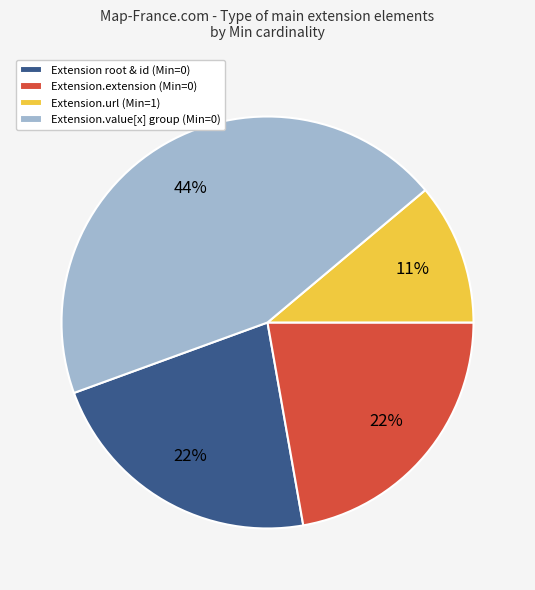

Count the number of slices in the pie.

4